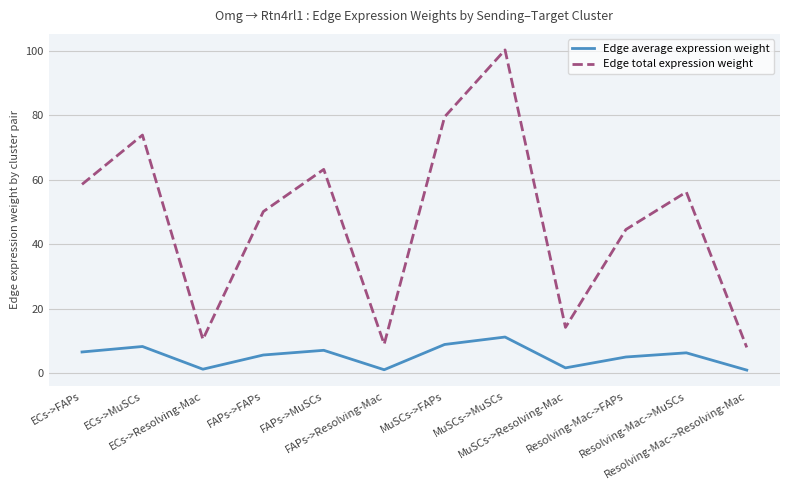

Which series has the largest total across all categories?

Edge total expression weight